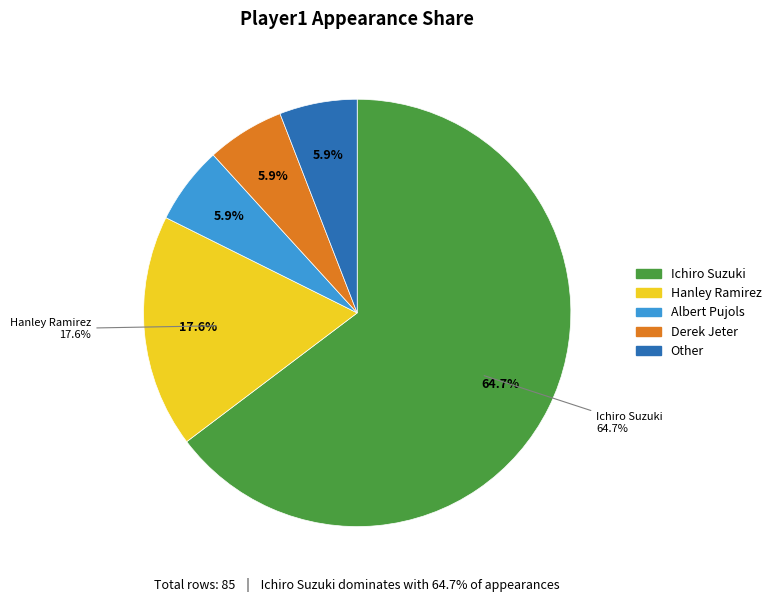

Count the number of slices in the pie.

5